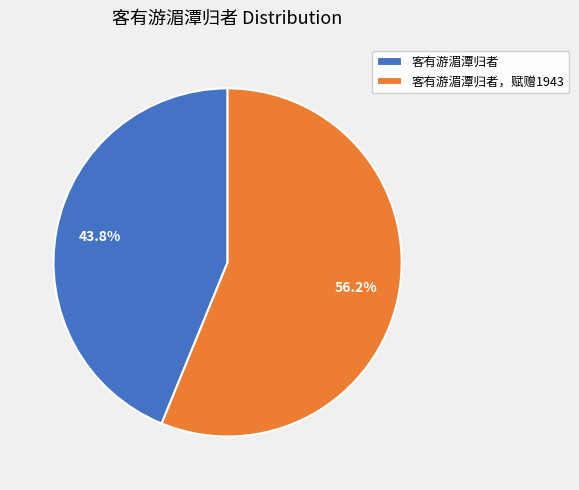

How many segments does this pie chart have?

2